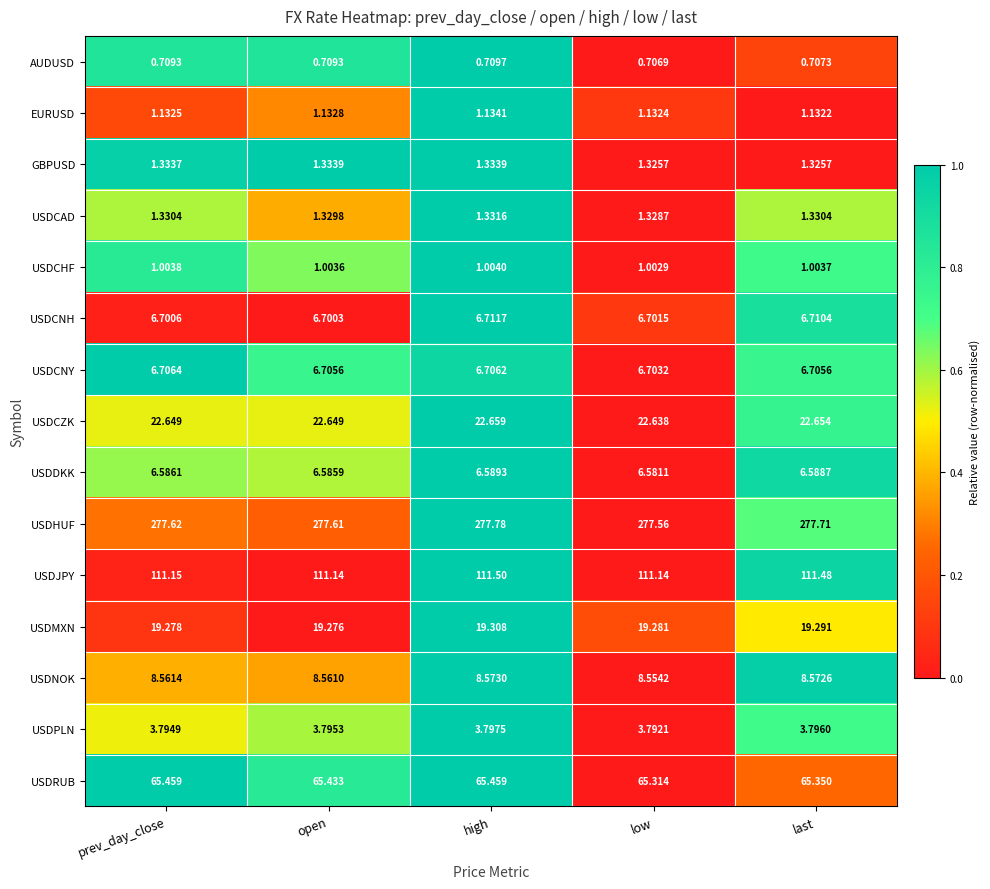

Which series has the largest total across all categories?

USDHUF